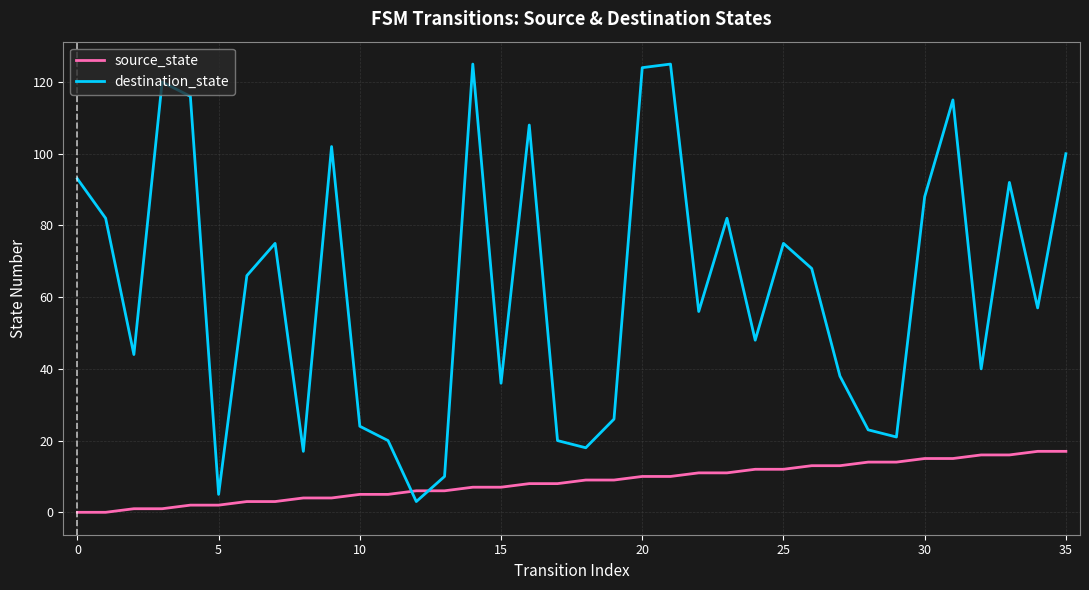

Rank the series by their average value, from highest to lowest.

destination_state, source_state